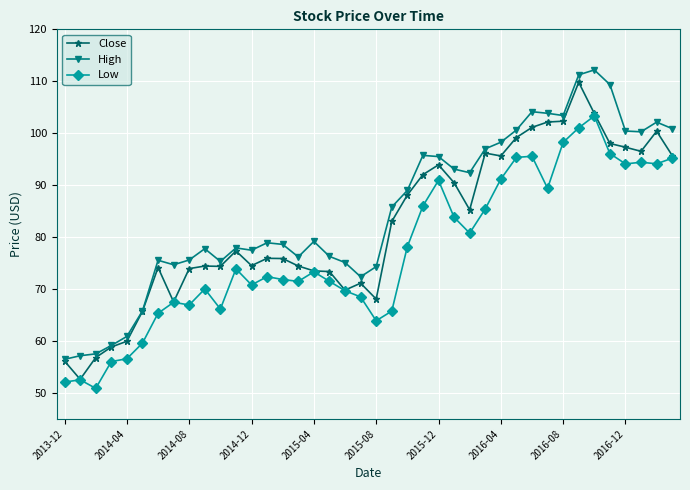

True or false: Low and High cross at least once.

False